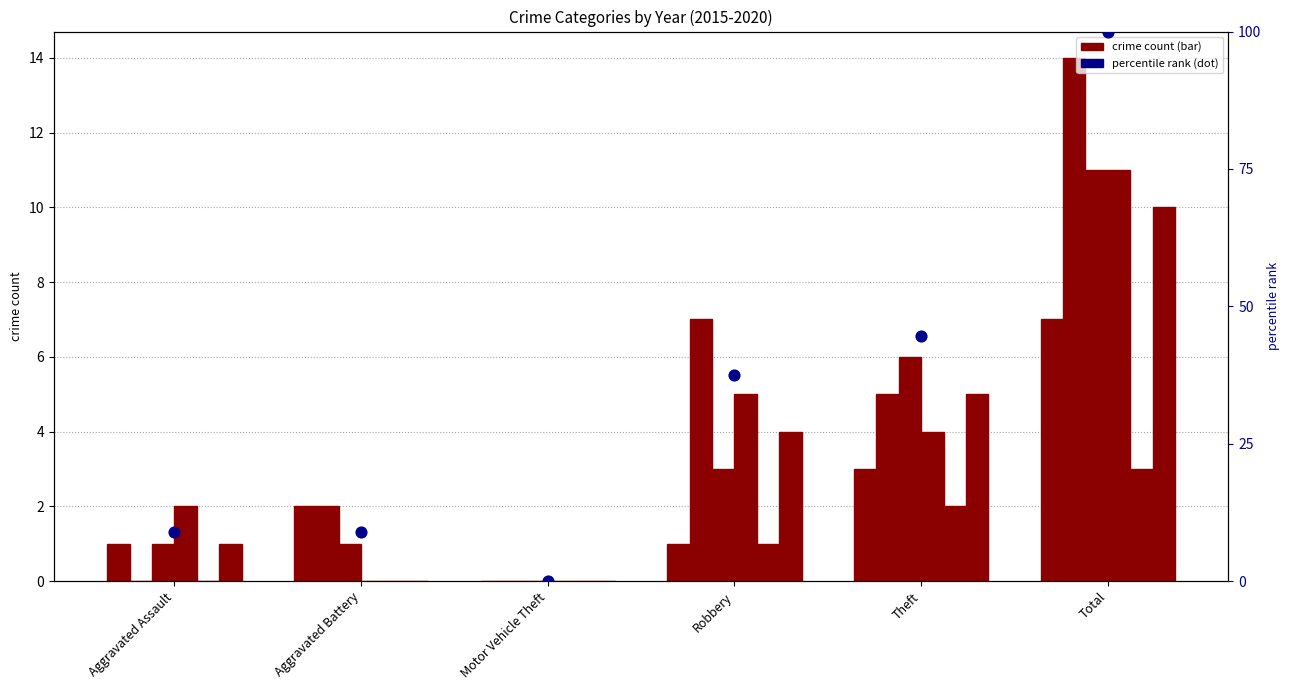

Between Robbery and Aggravated Assault, which is larger?

Robbery